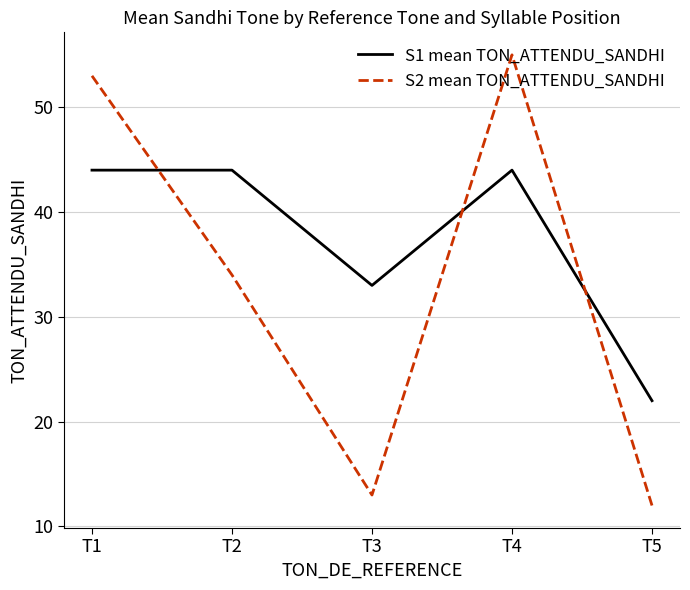

Where do S1 mean TON_ATTENDU_SANDHI and S2 mean TON_ATTENDU_SANDHI first cross each other?

T1 and T2